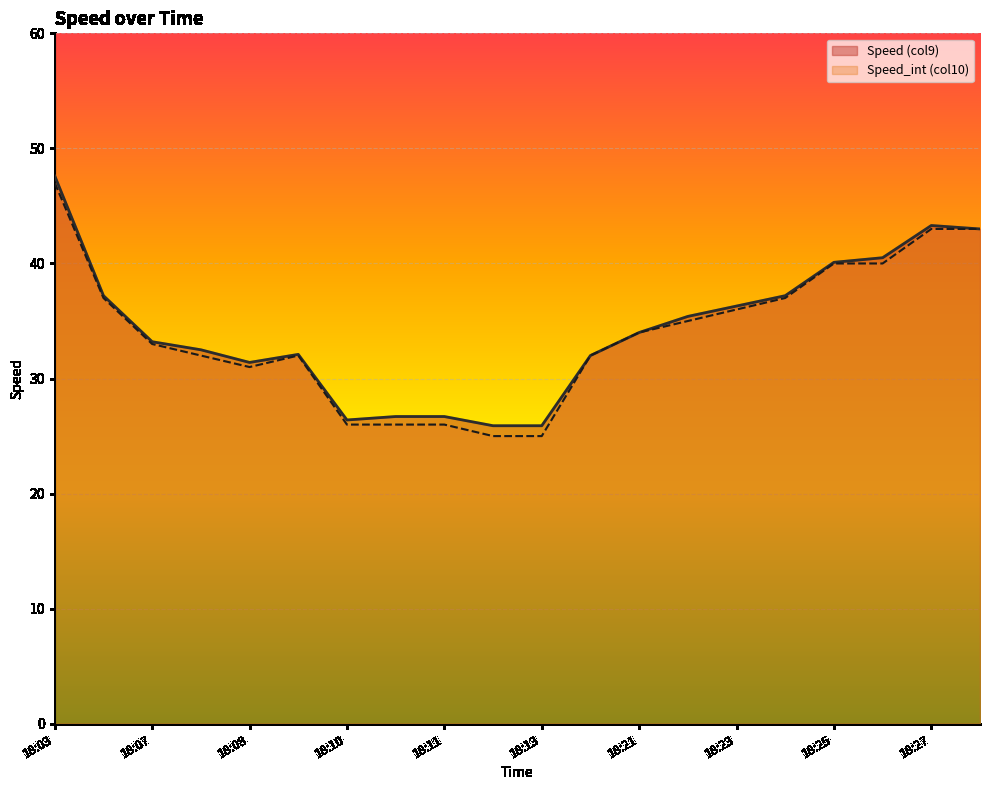

Which has a higher value, 18:25 or 18:22?

18:25